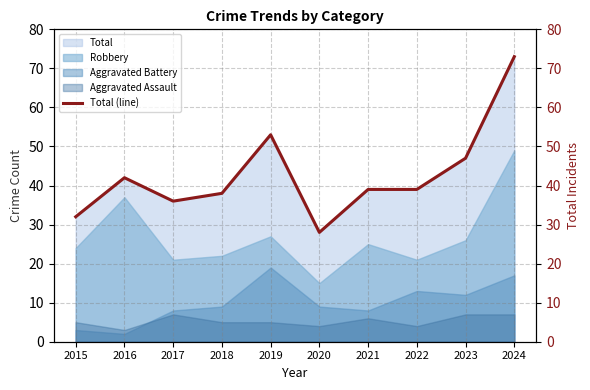

Which label corresponds to the smallest value in the chart?

2020